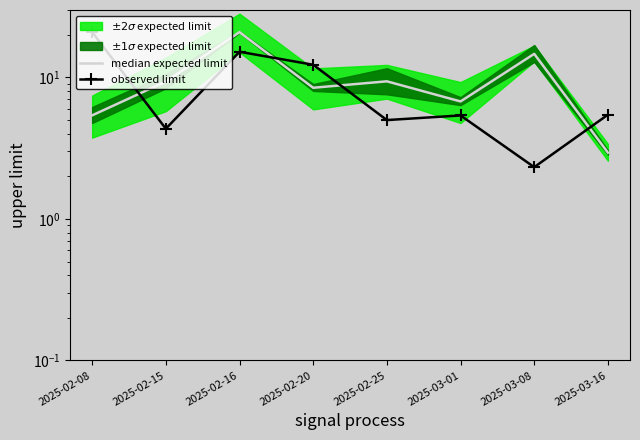

Count the number of categories in the chart.

8